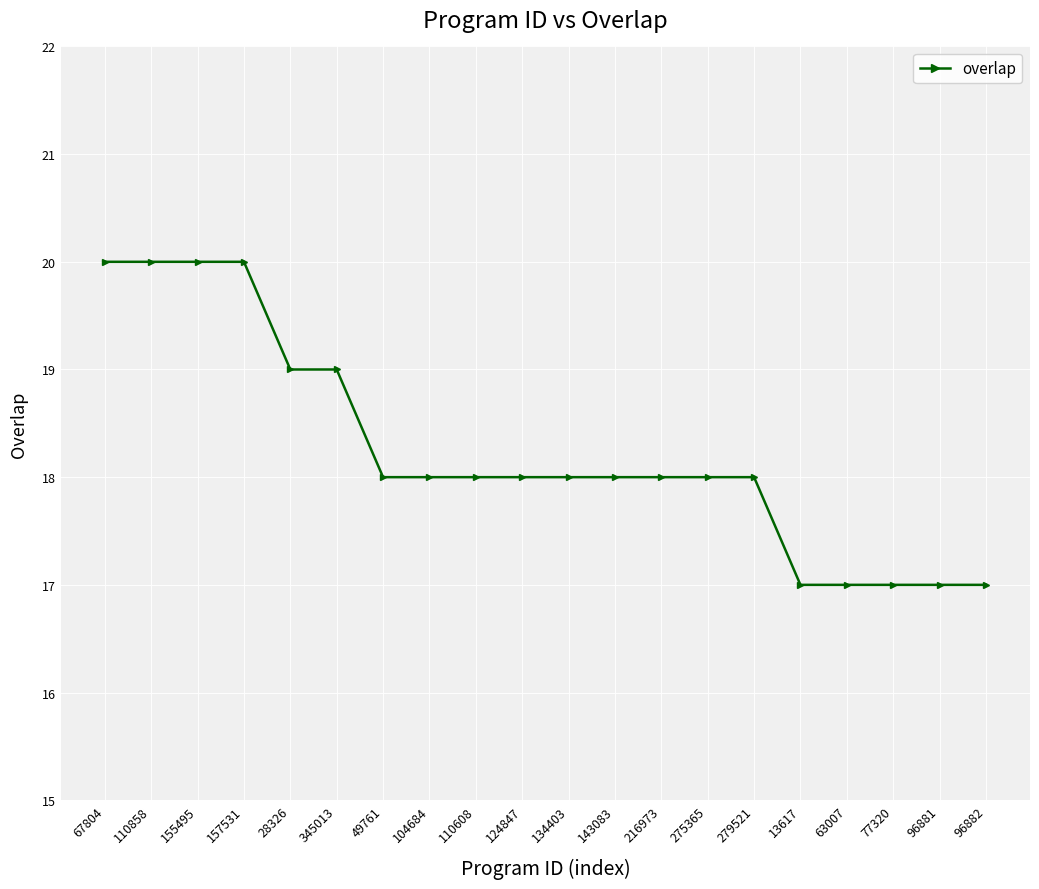

How many series are shown in this chart?

1